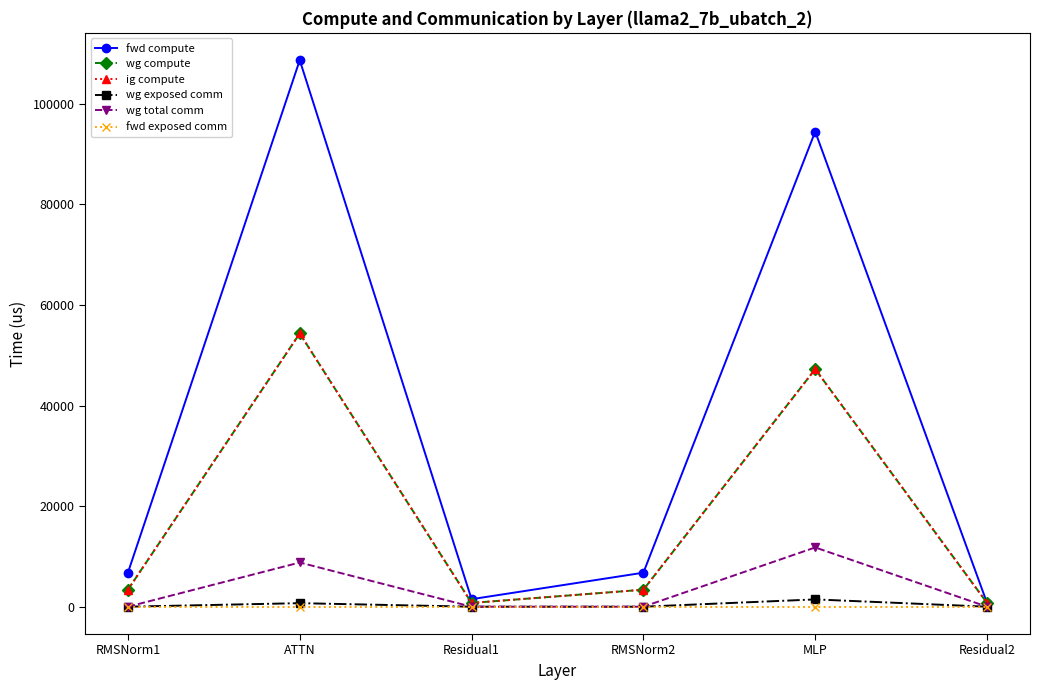

List the series in order of their peak value, highest first.

fwd compute, wg compute, ig compute, wg total comm, wg exposed comm, fwd exposed comm